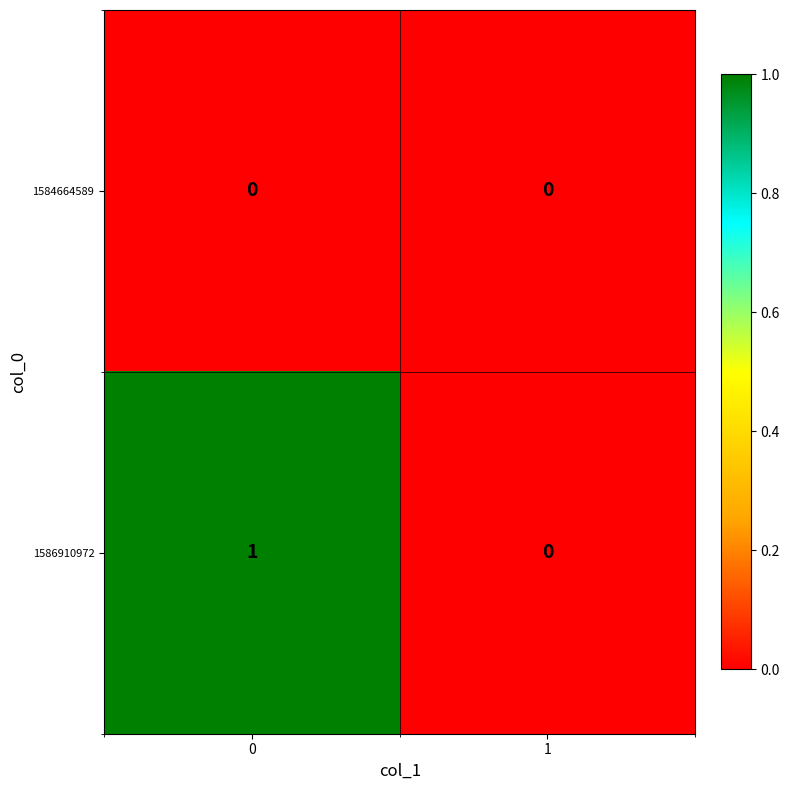

Reading left to right, extract all data points from this chart.

1584664589: 0=0	1=0
1586910972: 0=1	1=0